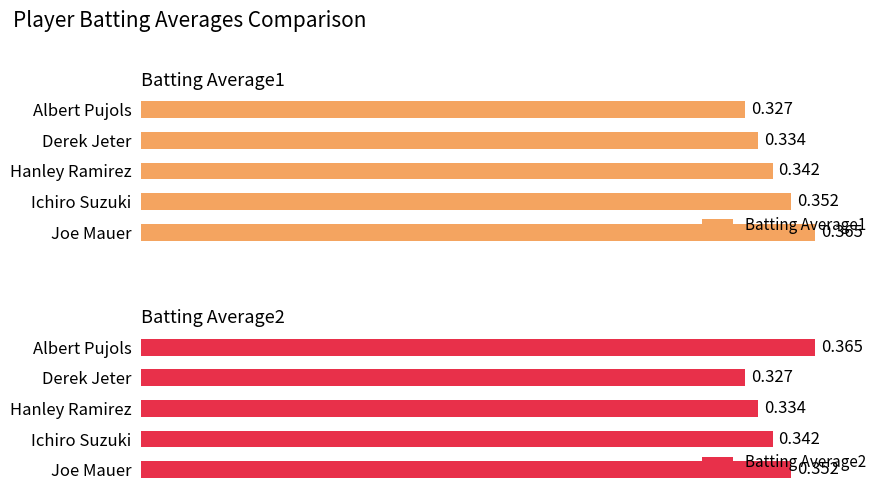

At which label is Batting Average2 closest to 0?

Derek Jeter